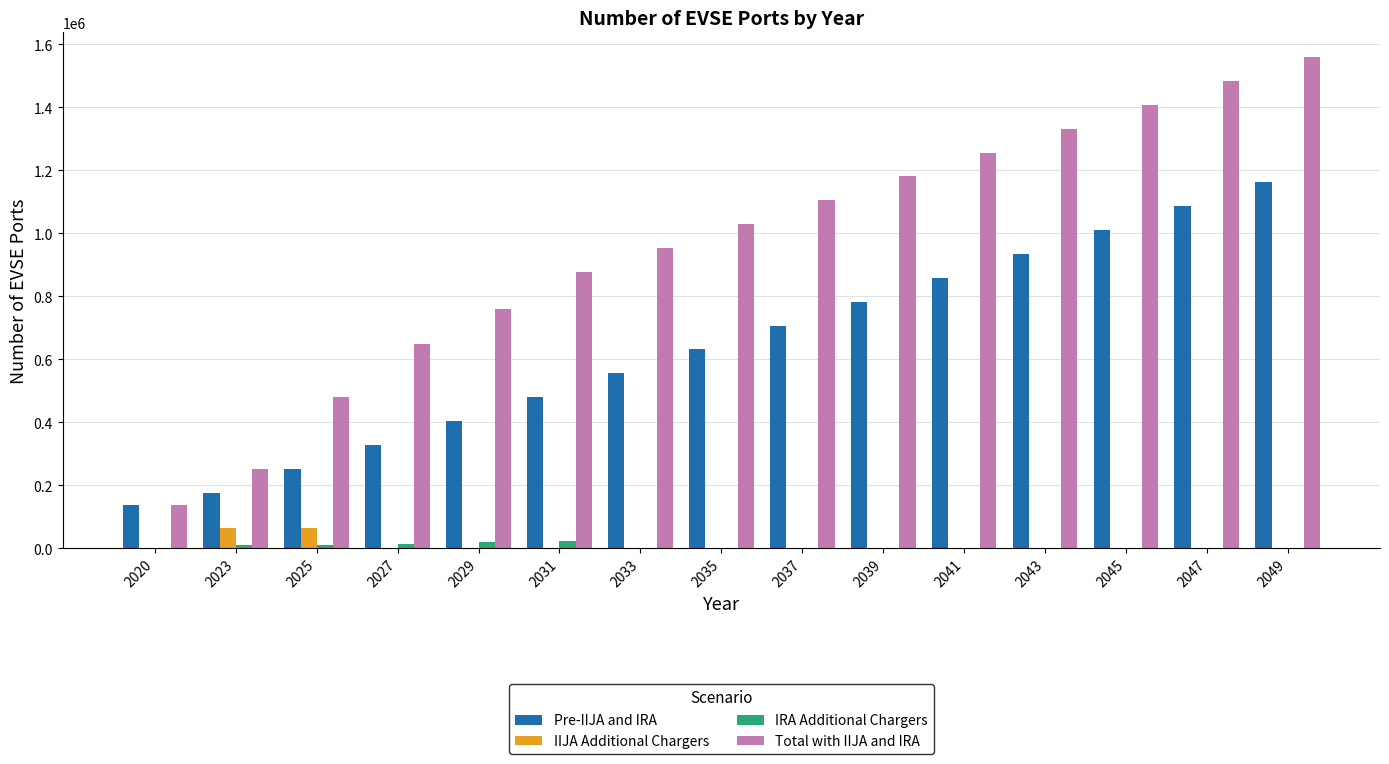

Does the chart contain stacked bars?

No